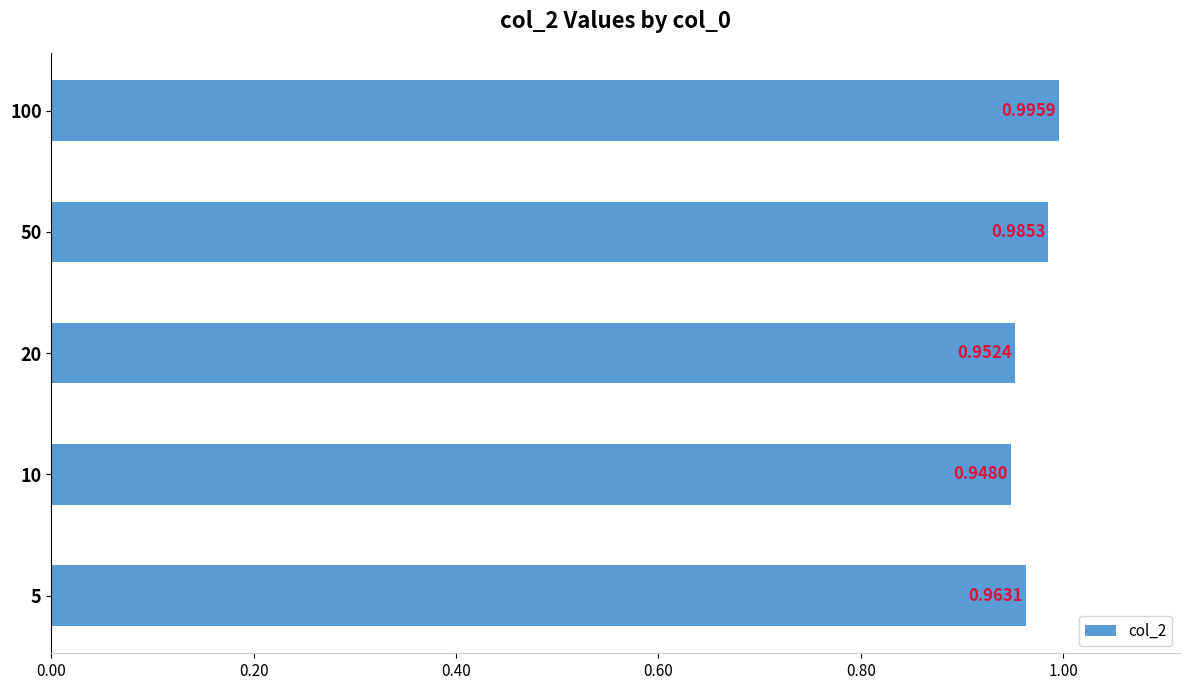

List the labels in order of value, largest first.

100, 50, 5, 20, 10